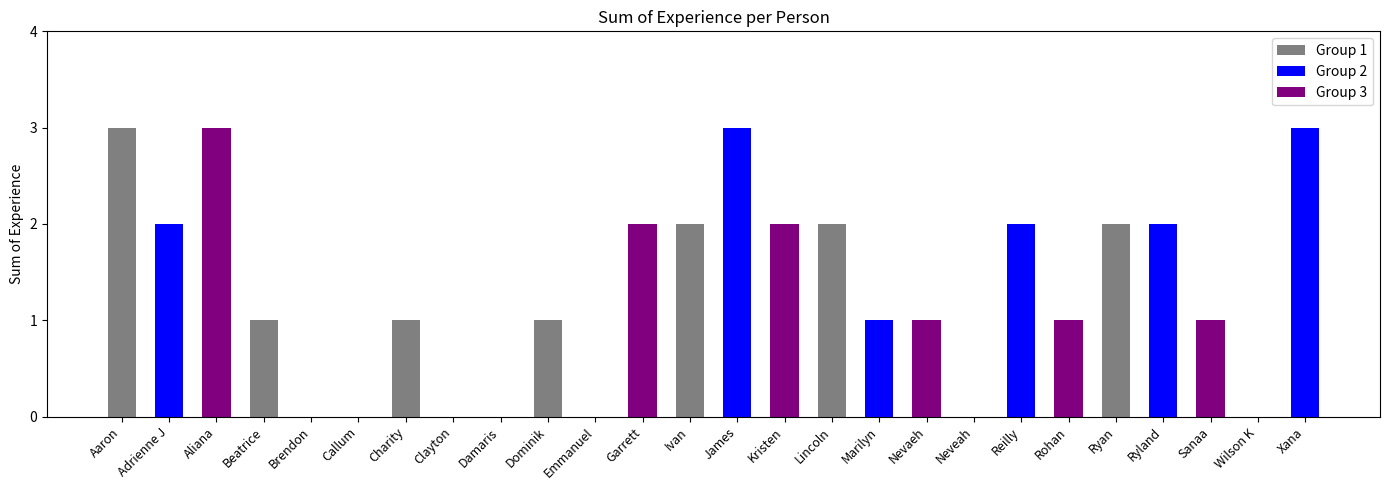

At which label does the data first exceed 1?

Aaron